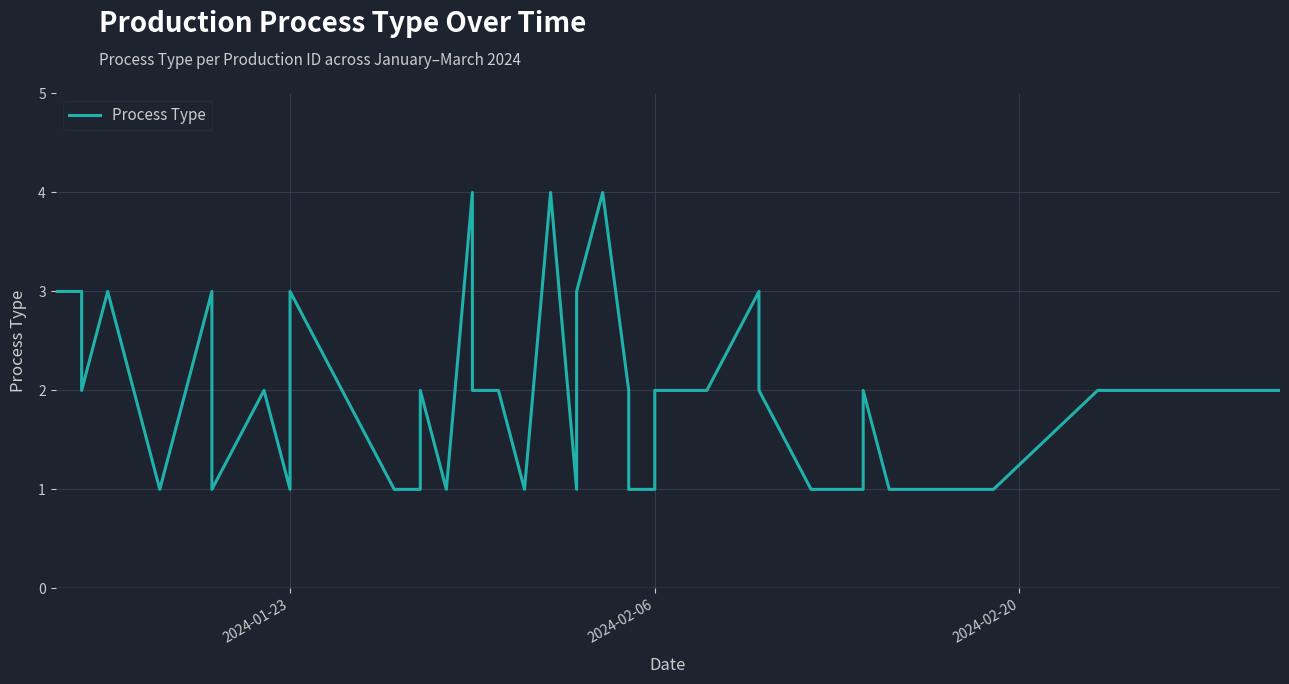

Reading left to right, list all the values displayed in this chart.

3	3	2	3	1	3	1	2	1	3	1	1	2	2	1	4	2	2	2	1	4	1	3	4	2	1	1	2	2	2	3	2	1	1	2	1	1	2	2